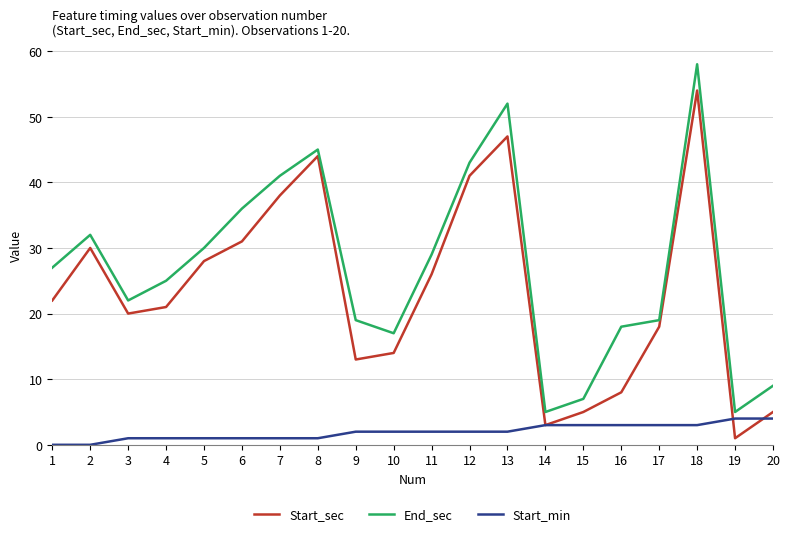

At which category does End_sec reach its first local valley?

3